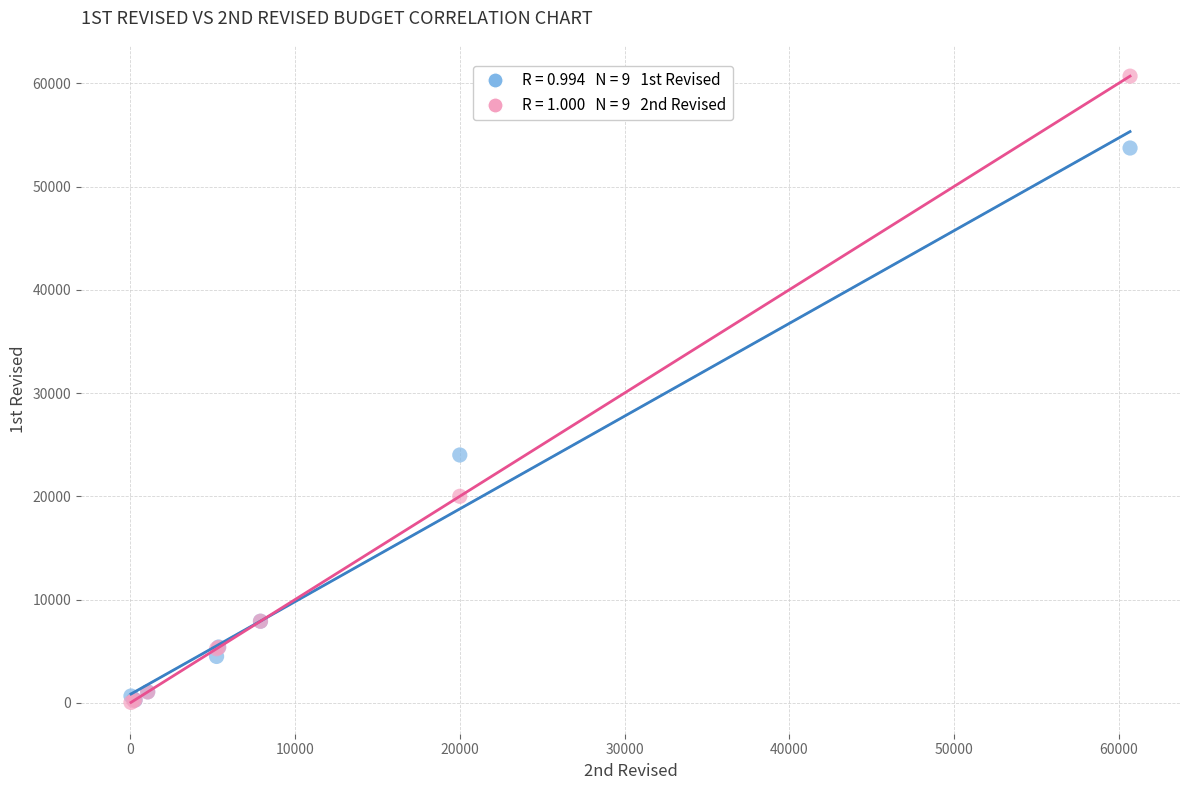

Across all series, what Y value is closest to 30363?

24000.0